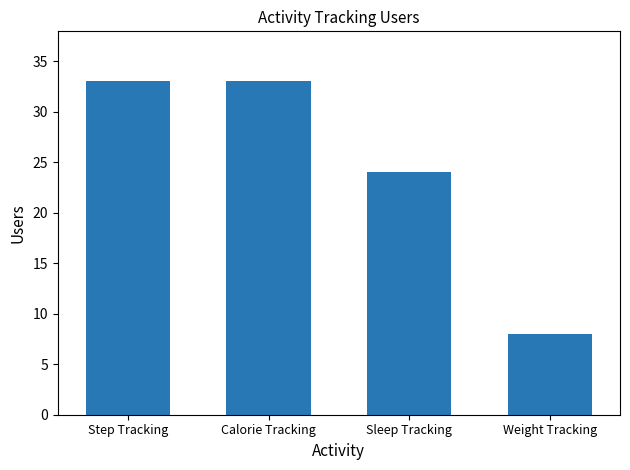

What is the change in value from Sleep Tracking to Weight Tracking?

-16